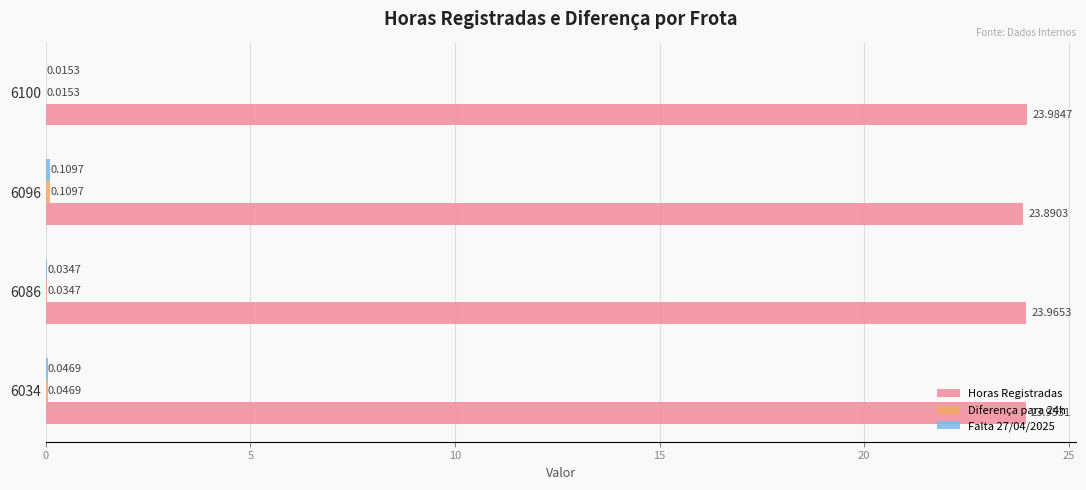

What is the total value across all series at 6034?

24.0